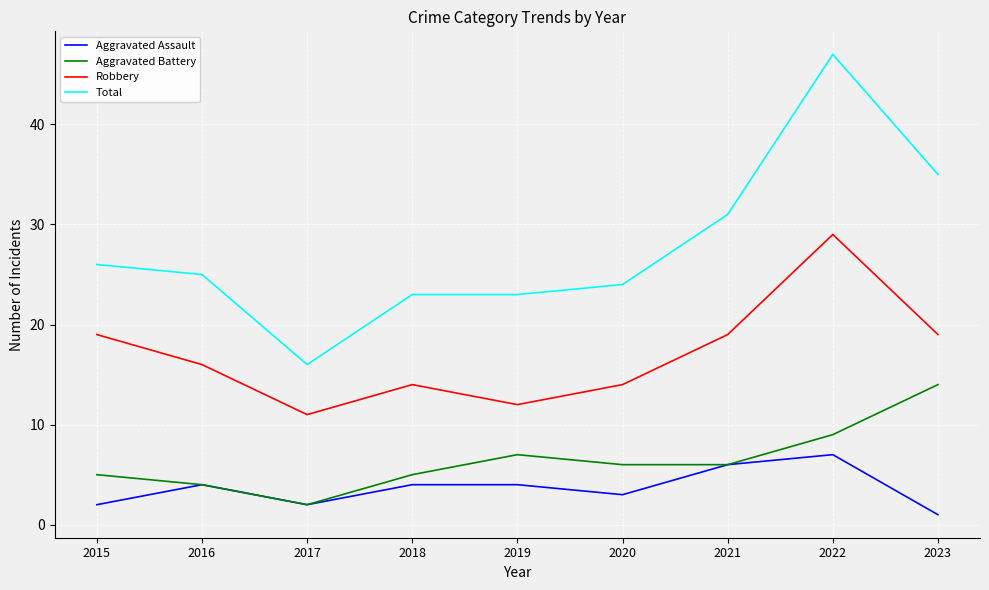

What is the spread (max minus min) of values at 2016?

21